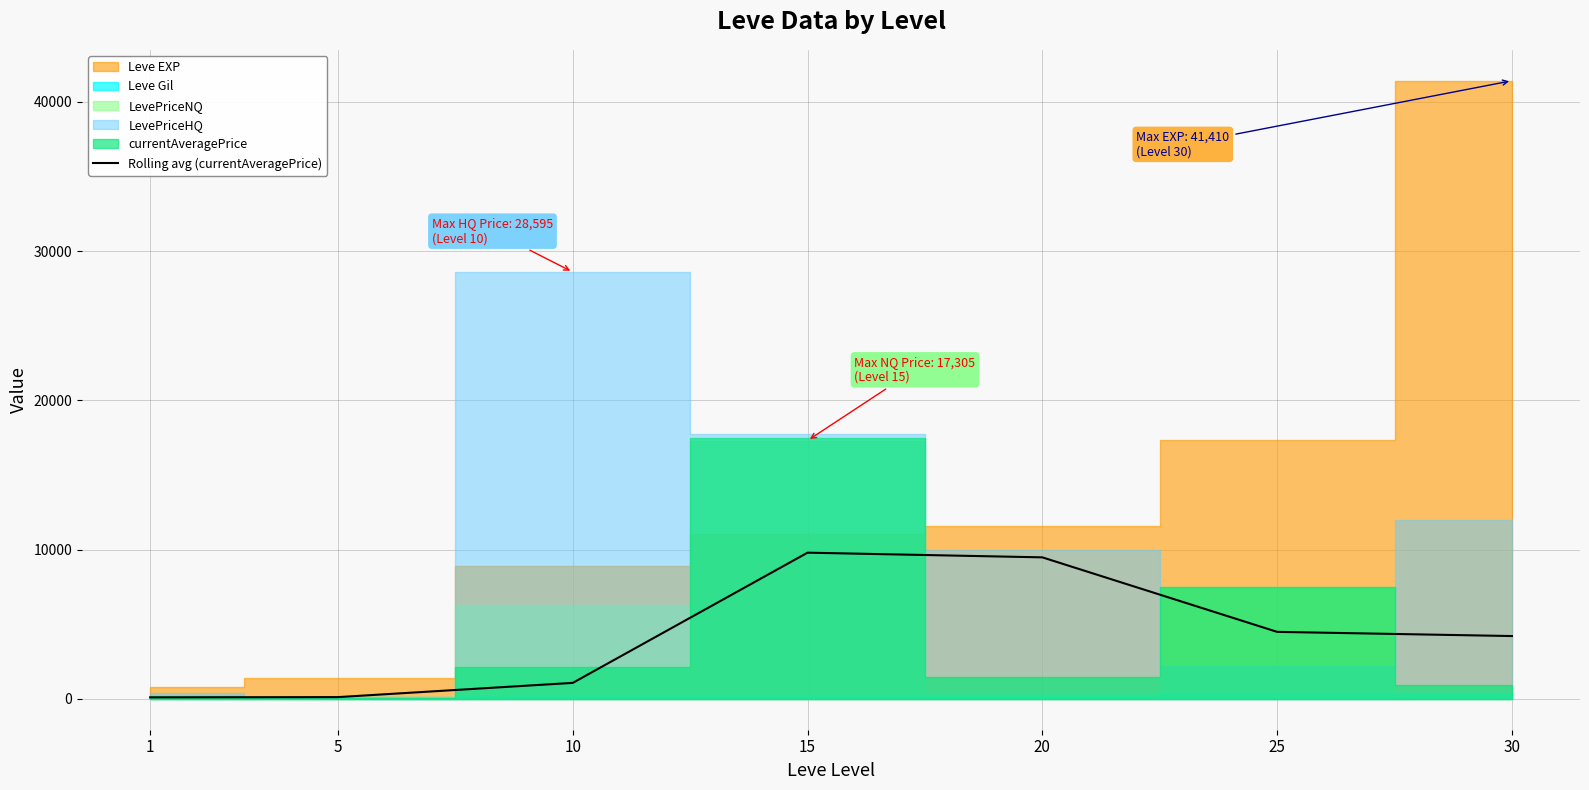

What is the difference between the maximum and minimum values?

9694.9